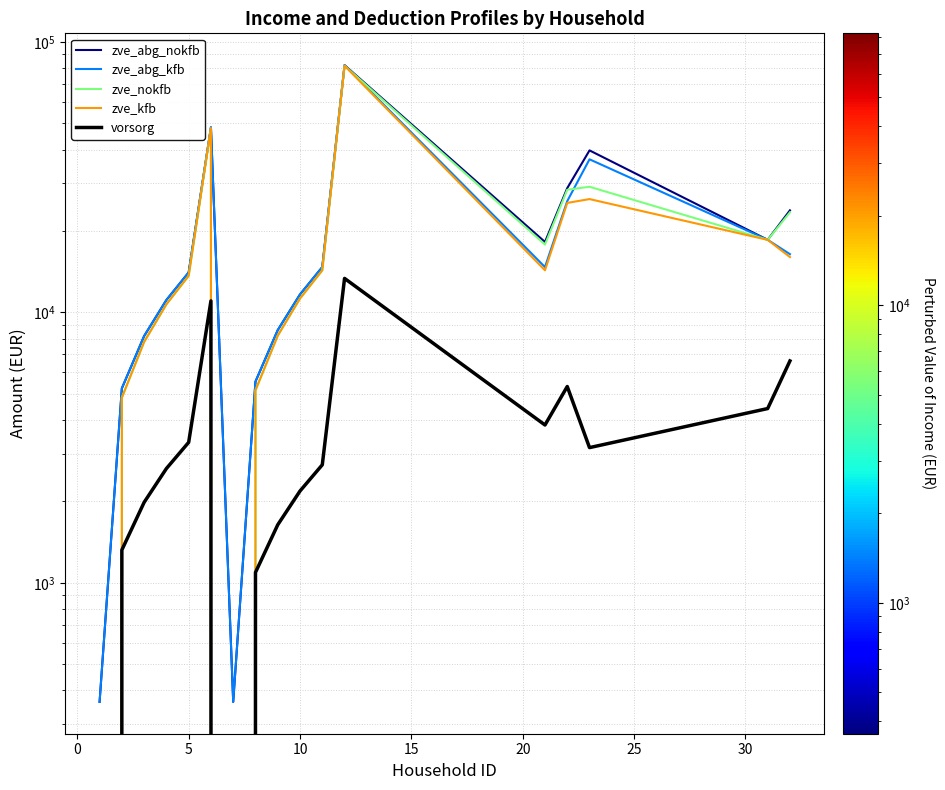

True or false: zve_kfb and zve_nokfb cross at least once.

False